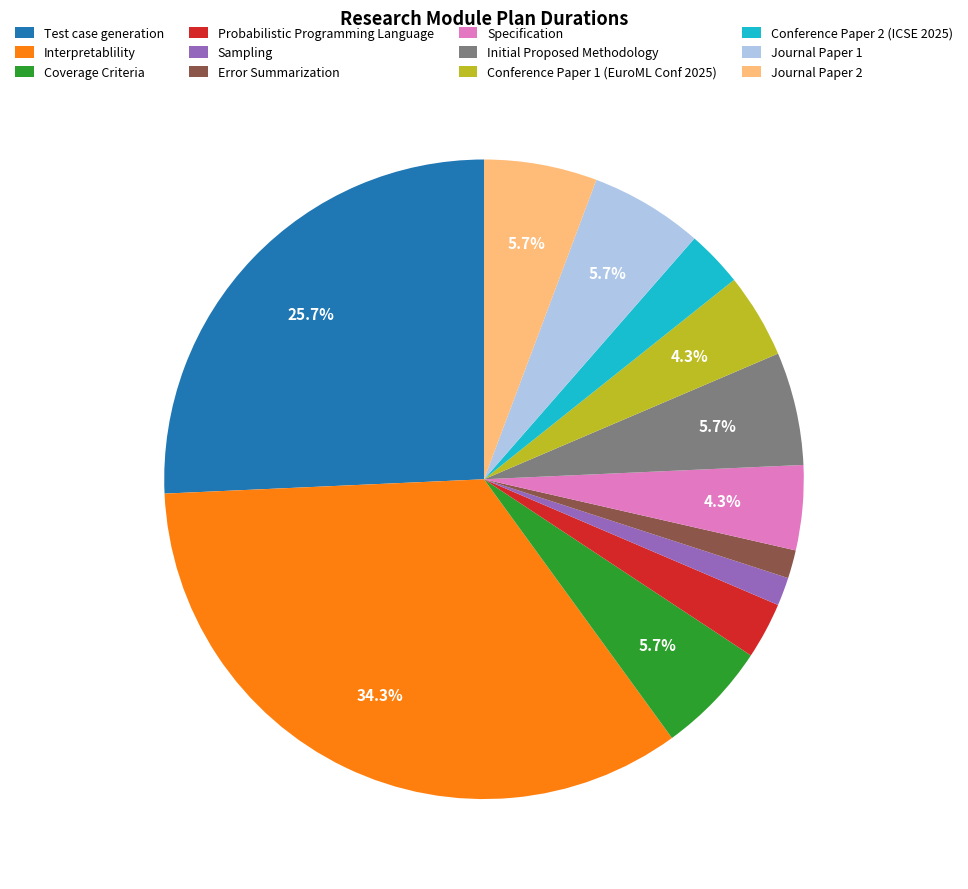

Is it true that Interpretablility is 34% of the pie?

True